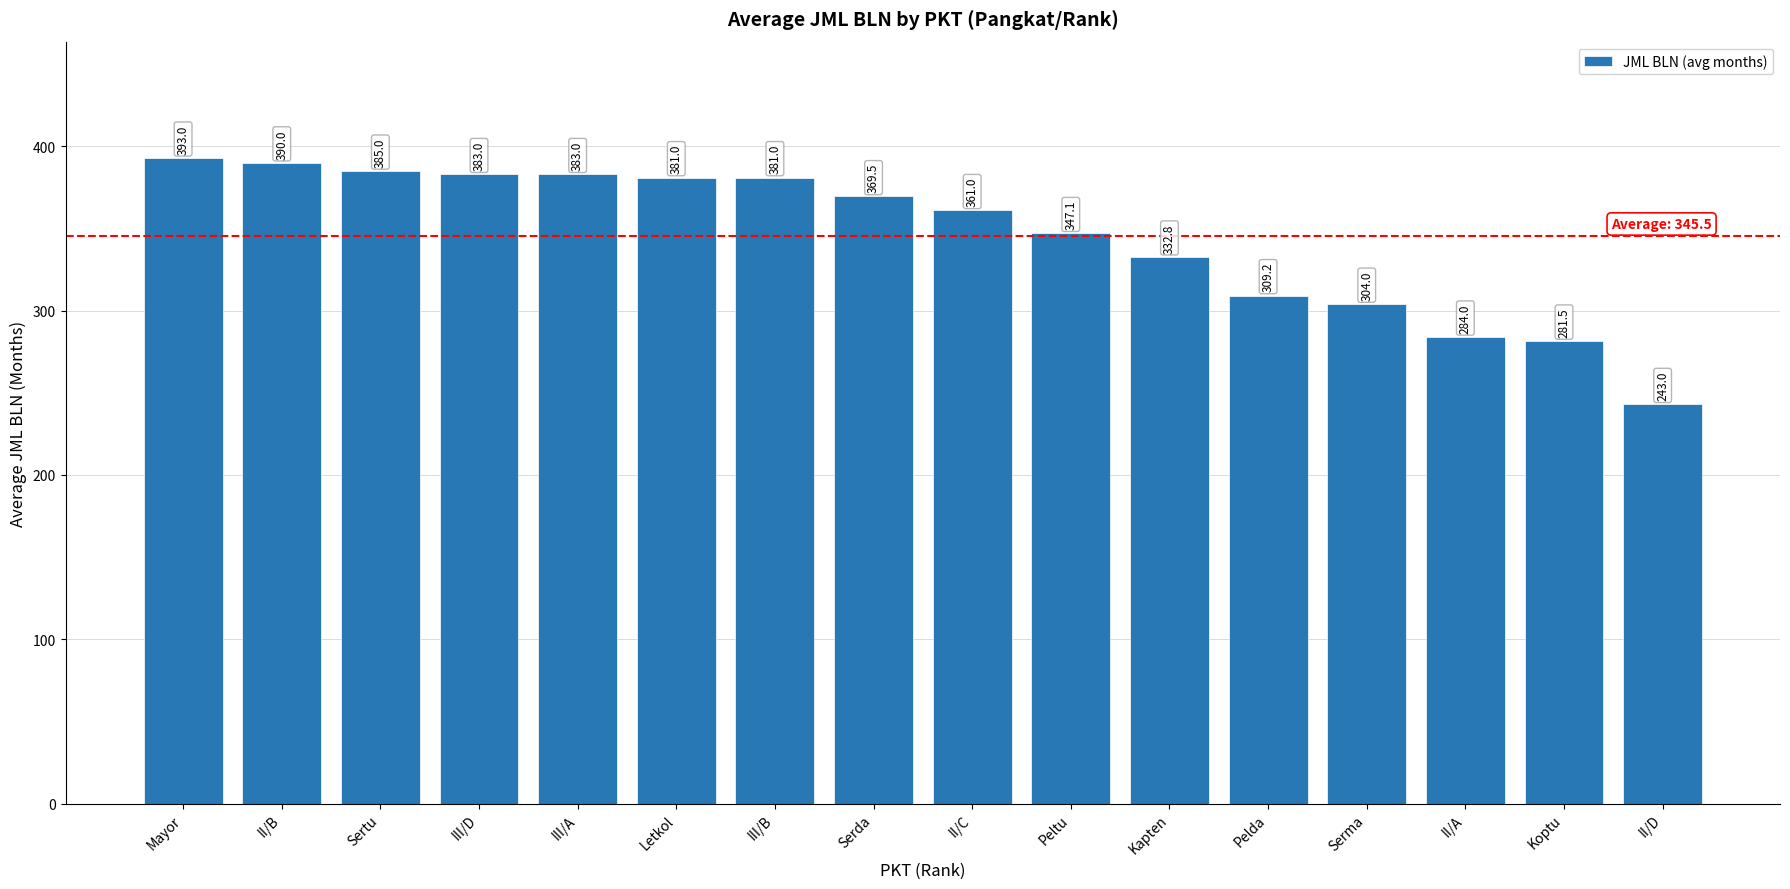

What is the difference between the maximum and minimum values?

150.0